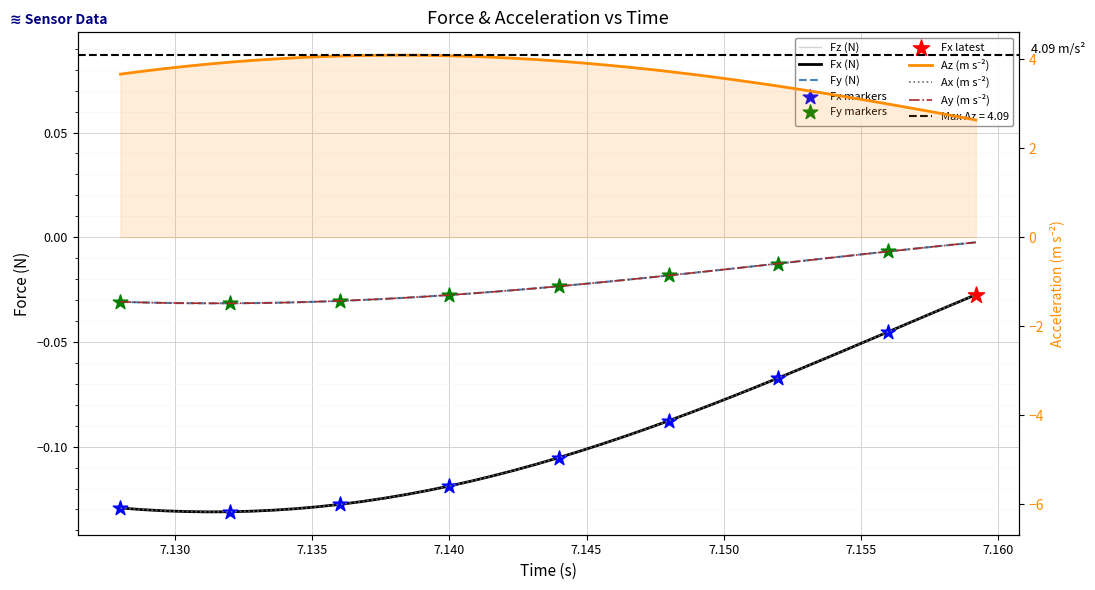

Is the value of Ay at 33 greater than the value of Ax at 38?

Yes